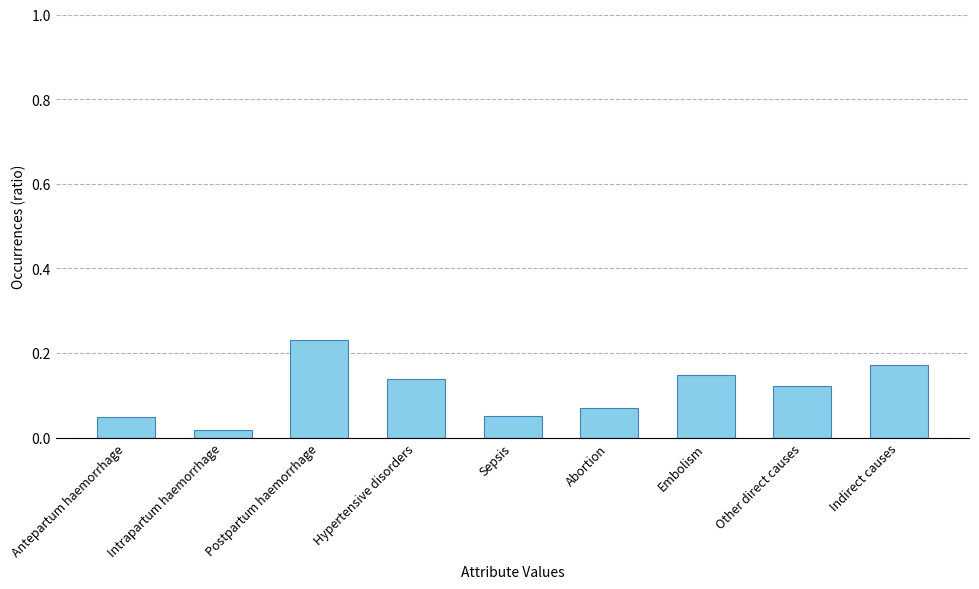

What is the sum of all values?

1.0